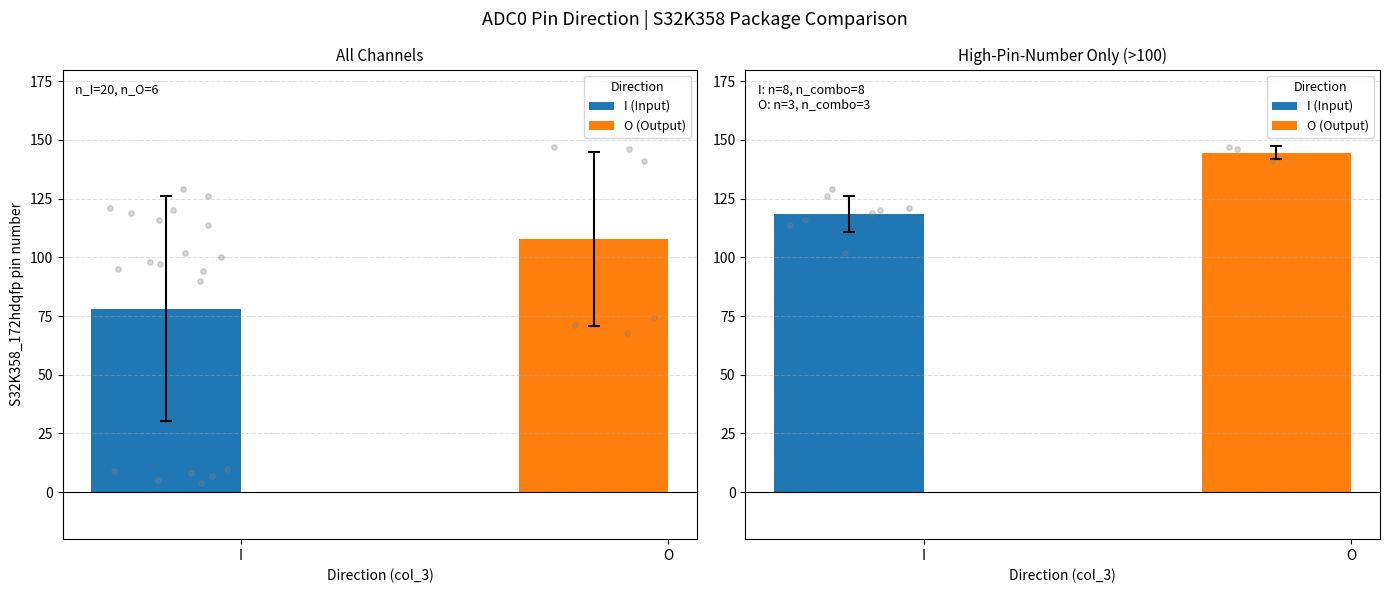

Approximately how many times larger is the value at O compared to I?

1.2